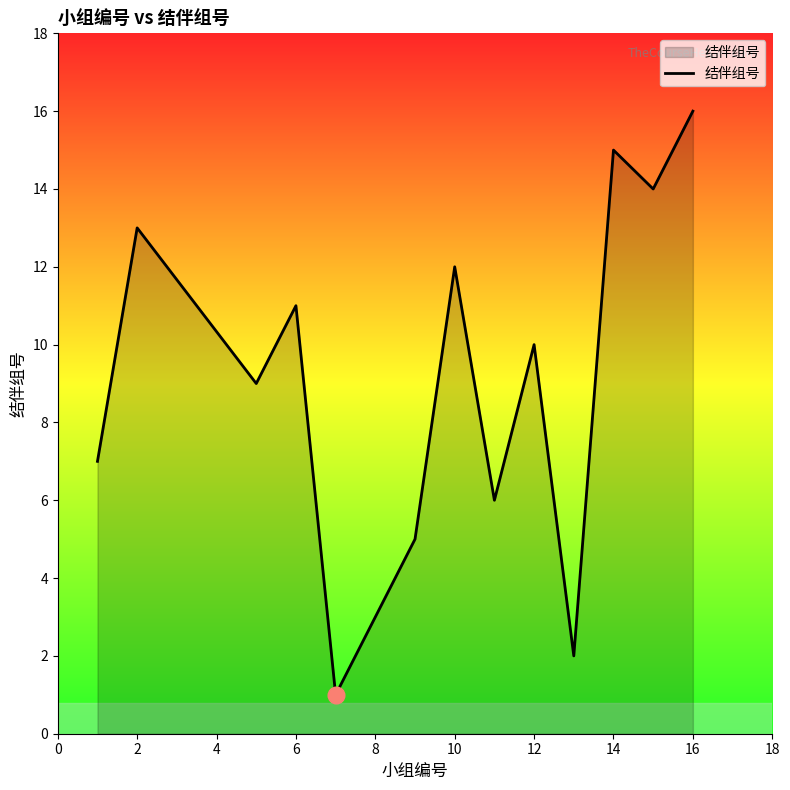

What is the difference between the maximum and minimum values?

15